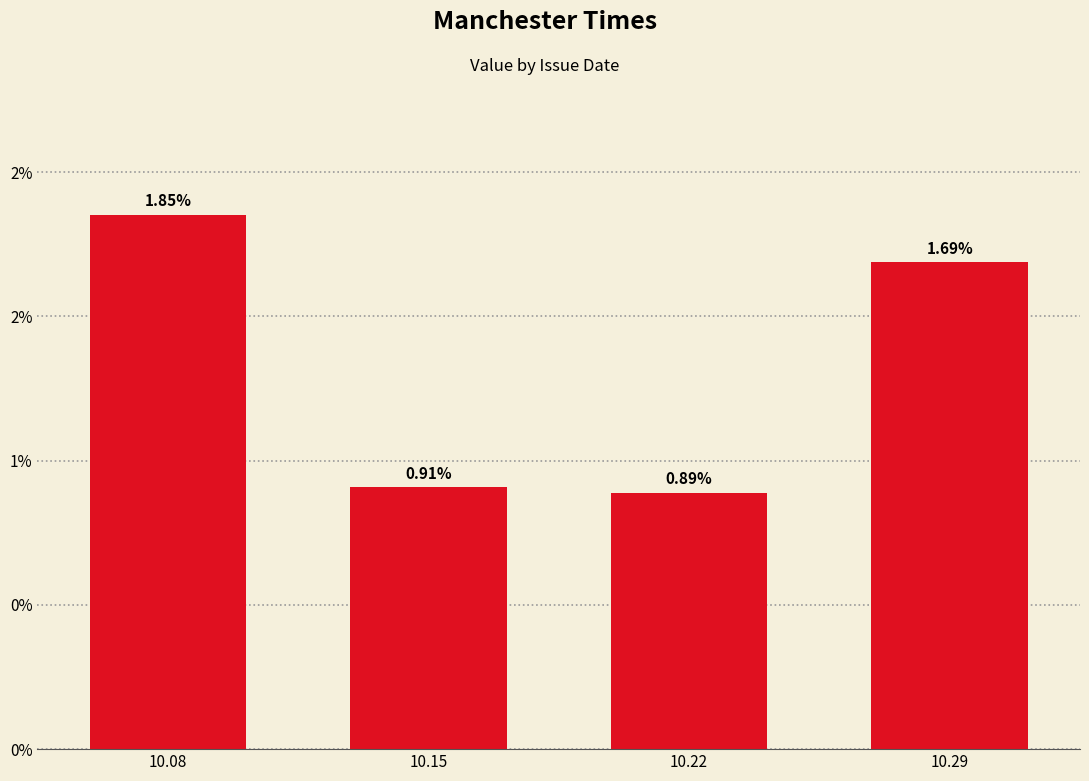

Are the bars horizontal?

No